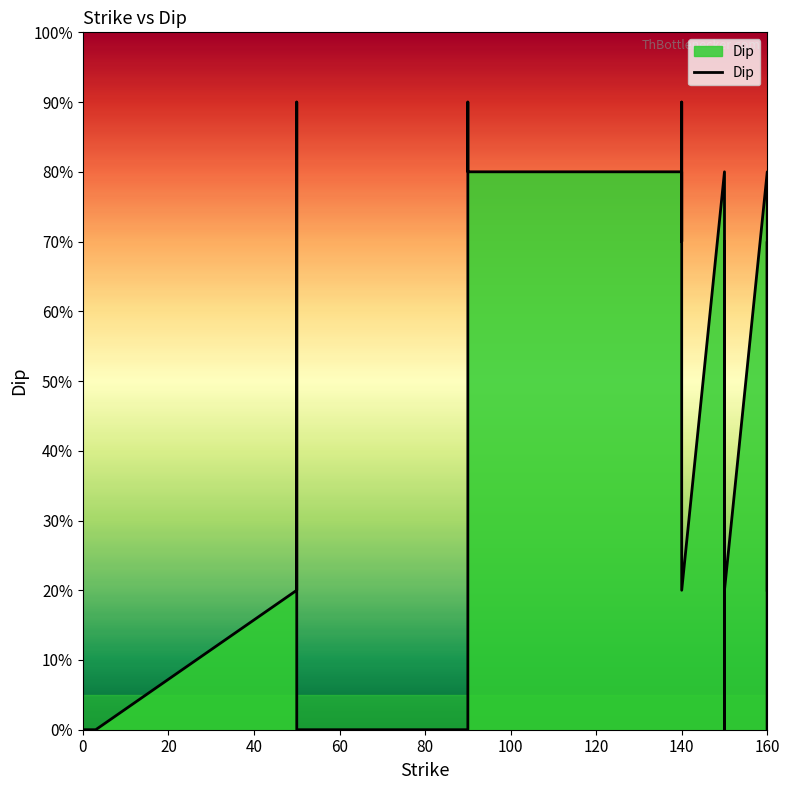

Between 140 and 160, which is larger?

160